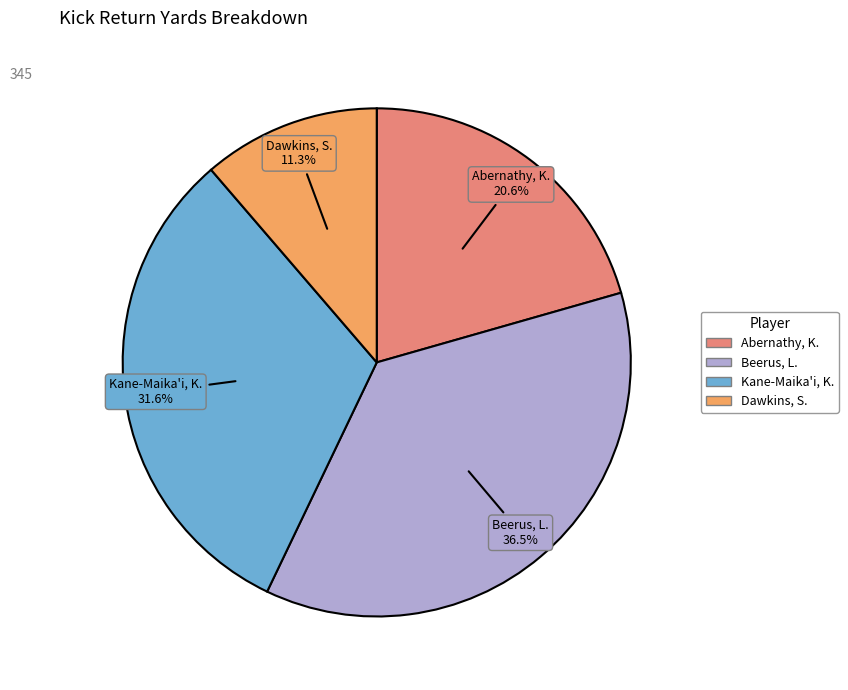

How many slices are in this pie chart?

4